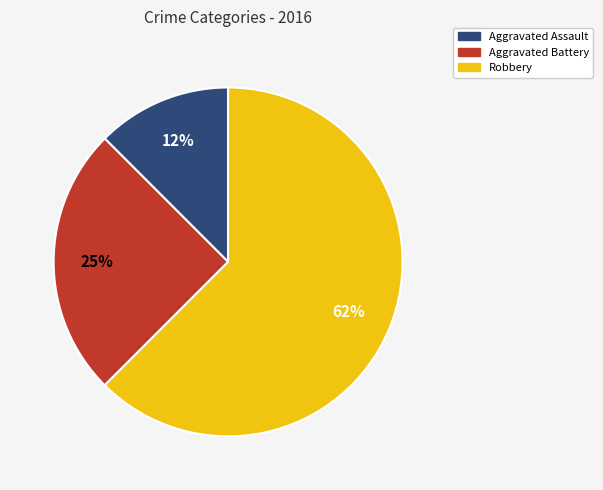

How many slices are in this pie chart?

3